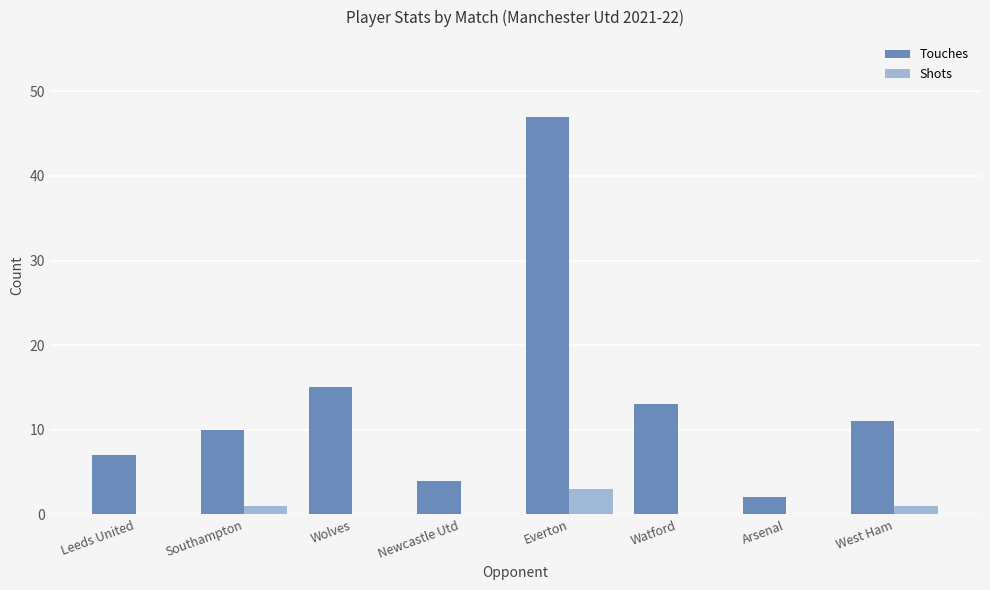

Between Wolves and Everton, which series saw the biggest shift?

Touches